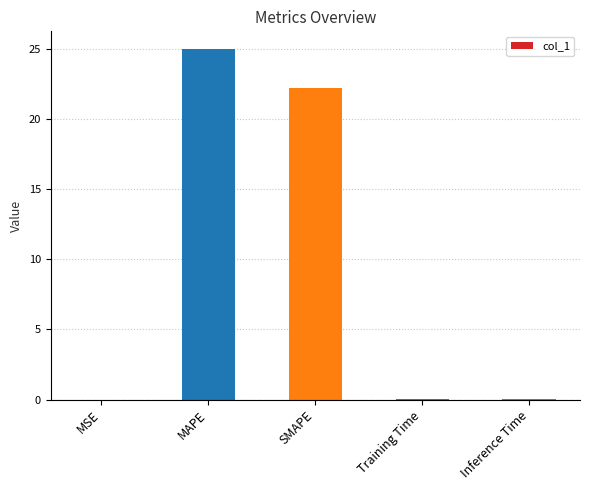

The value at SMAPE is 22.2. True or false?

True